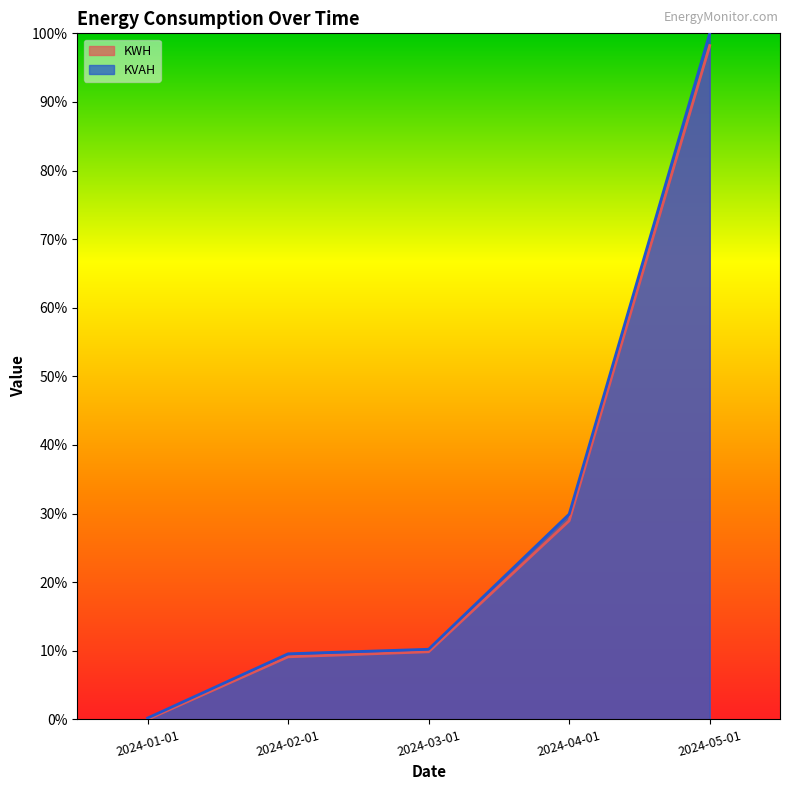

Which series changed the most between 2024-01-01 and 2024-05-01?

KVAH